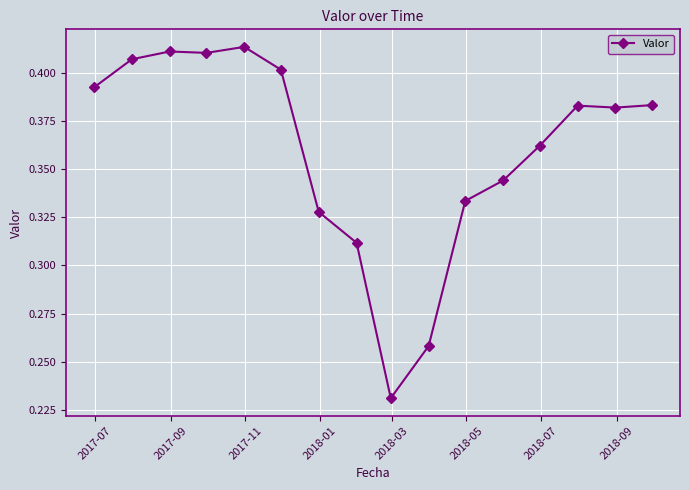

How many categories are shown in the chart?

16